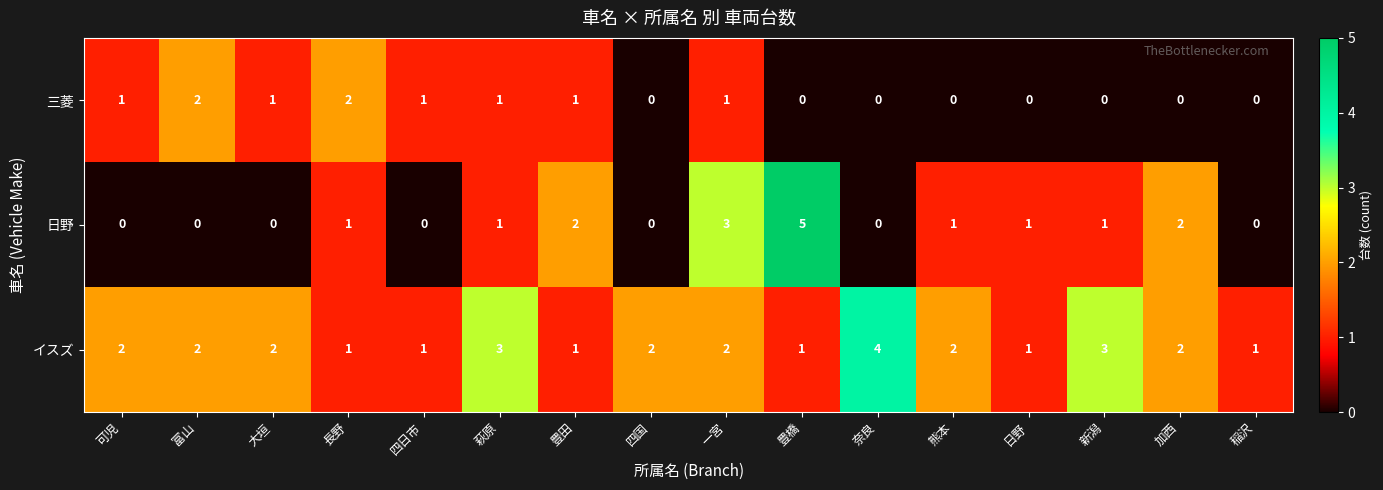

Rank the series by their maximum value, from lowest to highest.

三菱, イスズ, 日野